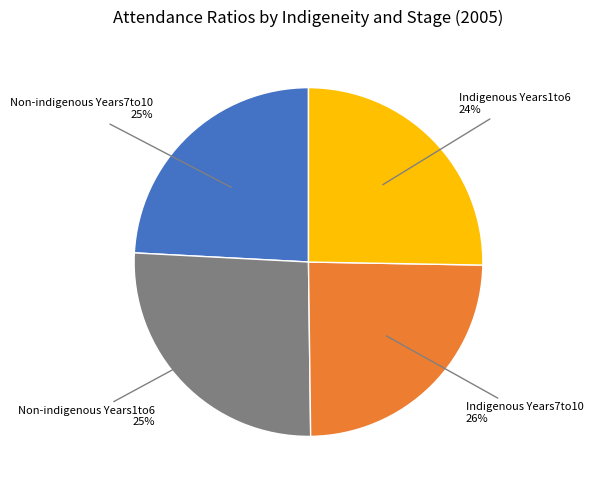

How many slices are in this pie chart?

4